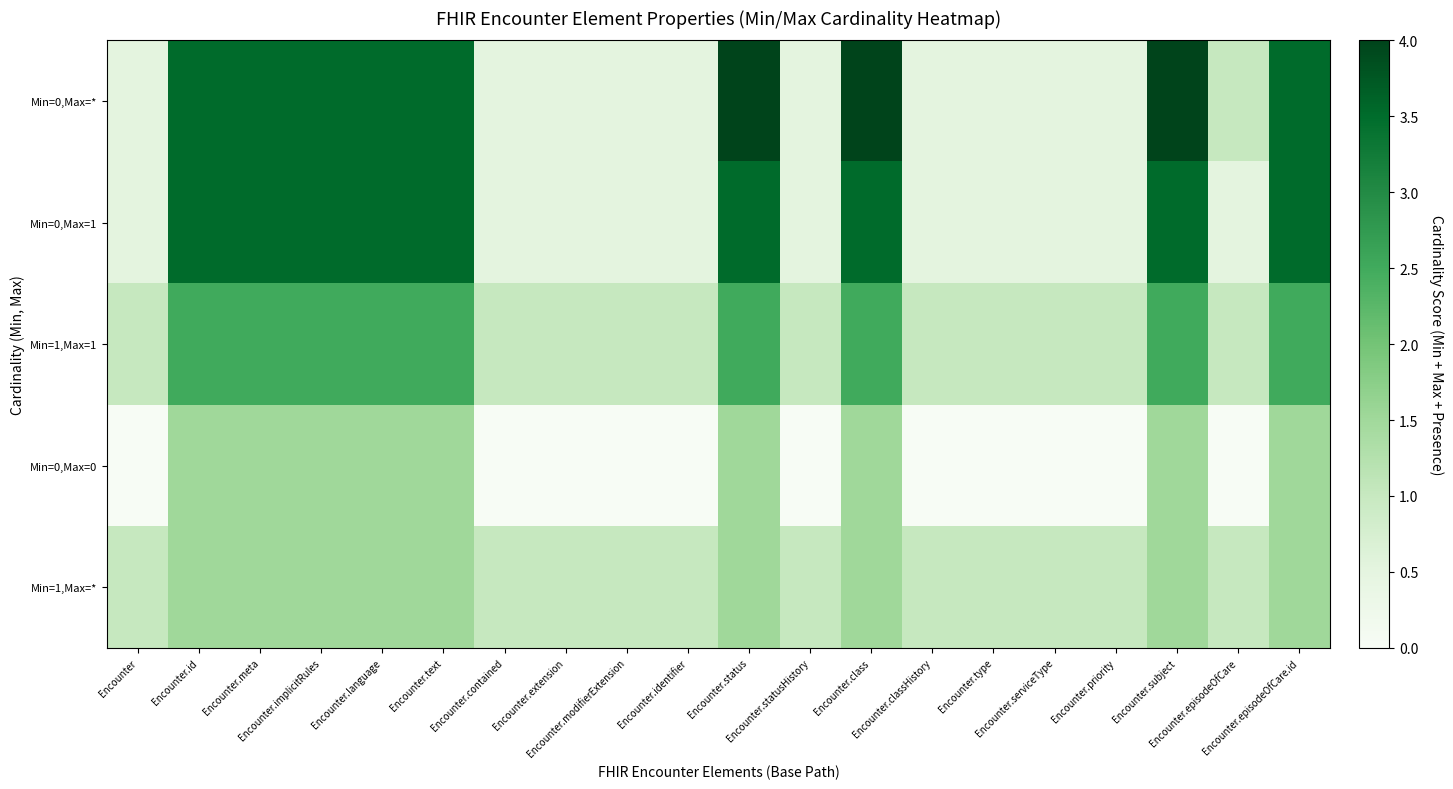

Reading right to left, list all the values displayed in this chart.

Min=0,Max=*: Encounter.episodeOfCare.id=3.5	Encounter.episodeOfCare=1.0	Encounter.subject=4.0	Encounter.priority=0.5	Encounter.serviceType=0.5	Encounter.type=0.5	Encounter.classHistory=0.5	Encounter.class=4.0	Encounter.statusHistory=0.5	Encounter.status=4.0	Encounter.identifier=0.5	Encounter.modifierExtension=0.5	Encounter.extension=0.5	Encounter.contained=0.5	Encounter.text=3.5	Encounter.language=3.5	Encounter.implicitRules=3.5	Encounter.meta=3.5	Encounter.id=3.5	Encounter=0.5
Min=0,Max=1: Encounter.episodeOfCare.id=3.5	Encounter.episodeOfCare=0.5	Encounter.subject=3.5	Encounter.priority=0.5	Encounter.serviceType=0.5	Encounter.type=0.5	Encounter.classHistory=0.5	Encounter.class=3.5	Encounter.statusHistory=0.5	Encounter.status=3.5	Encounter.identifier=0.5	Encounter.modifierExtension=0.5	Encounter.extension=0.5	Encounter.contained=0.5	Encounter.text=3.5	Encounter.language=3.5	Encounter.implicitRules=3.5	Encounter.meta=3.5	Encounter.id=3.5	Encounter=0.5
Min=1,Max=1: Encounter.episodeOfCare.id=2.5	Encounter.episodeOfCare=1.0	Encounter.subject=2.5	Encounter.priority=1.0	Encounter.serviceType=1.0	Encounter.type=1.0	Encounter.classHistory=1.0	Encounter.class=2.5	Encounter.statusHistory=1.0	Encounter.status=2.5	Encounter.identifier=1.0	Encounter.modifierExtension=1.0	Encounter.extension=1.0	Encounter.contained=1.0	Encounter.text=2.5	Encounter.language=2.5	Encounter.implicitRules=2.5	Encounter.meta=2.5	Encounter.id=2.5	Encounter=1.0
Min=0,Max=0: Encounter.episodeOfCare.id=1.5	Encounter.episodeOfCare=0.0	Encounter.subject=1.5	Encounter.priority=0.0	Encounter.serviceType=0.0	Encounter.type=0.0	Encounter.classHistory=0.0	Encounter.class=1.5	Encounter.statusHistory=0.0	Encounter.status=1.5	Encounter.identifier=0.0	Encounter.modifierExtension=0.0	Encounter.extension=0.0	Encounter.contained=0.0	Encounter.text=1.5	Encounter.language=1.5	Encounter.implicitRules=1.5	Encounter.meta=1.5	Encounter.id=1.5	Encounter=0.0
Min=1,Max=*: Encounter.episodeOfCare.id=1.5	Encounter.episodeOfCare=1.0	Encounter.subject=1.5	Encounter.priority=1.0	Encounter.serviceType=1.0	Encounter.type=1.0	Encounter.classHistory=1.0	Encounter.class=1.5	Encounter.statusHistory=1.0	Encounter.status=1.5	Encounter.identifier=1.0	Encounter.modifierExtension=1.0	Encounter.extension=1.0	Encounter.contained=1.0	Encounter.text=1.5	Encounter.language=1.5	Encounter.implicitRules=1.5	Encounter.meta=1.5	Encounter.id=1.5	Encounter=1.0